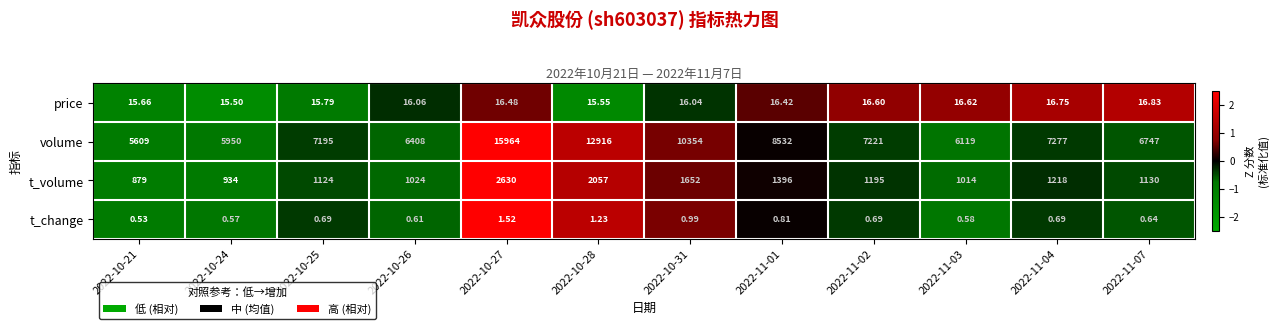

Count the number of data series in this chart.

4